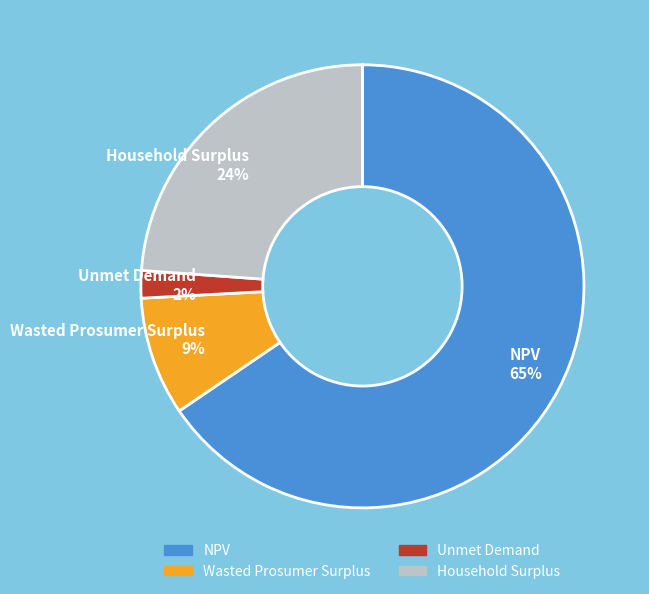

Count the number of slices in the pie.

4